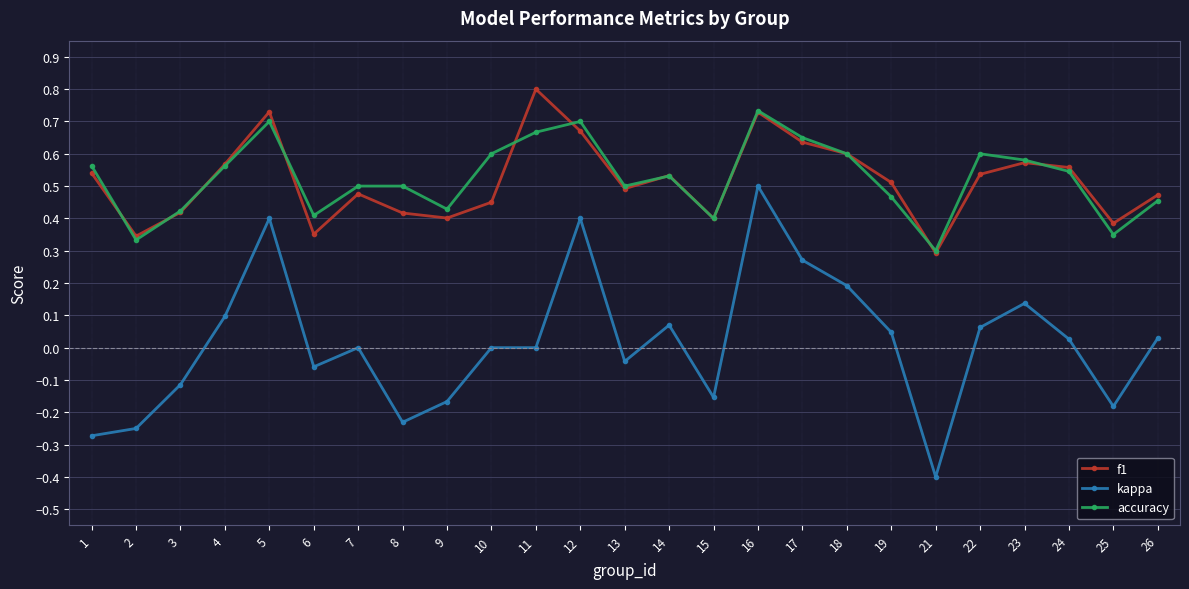

True or false: f1 and kappa intersect in this chart.

False